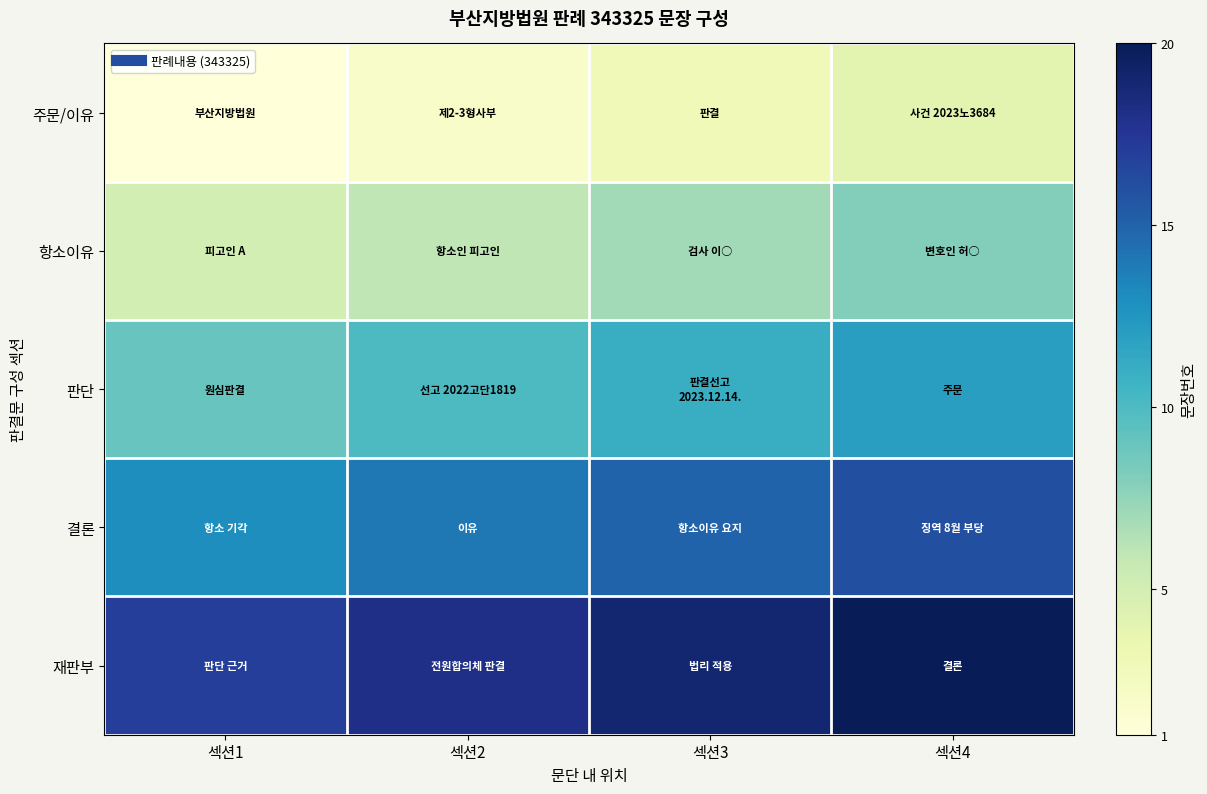

Reading left to right, list all the values displayed in this chart.

주문/이유: 섹션1=1	섹션2=2	섹션3=3	섹션4=4
항소이유: 섹션1=5	섹션2=6	섹션3=7	섹션4=8
판단: 섹션1=9	섹션2=10	섹션3=11	섹션4=12
결론: 섹션1=13	섹션2=14	섹션3=15	섹션4=16
재판부: 섹션1=17	섹션2=18	섹션3=19	섹션4=20